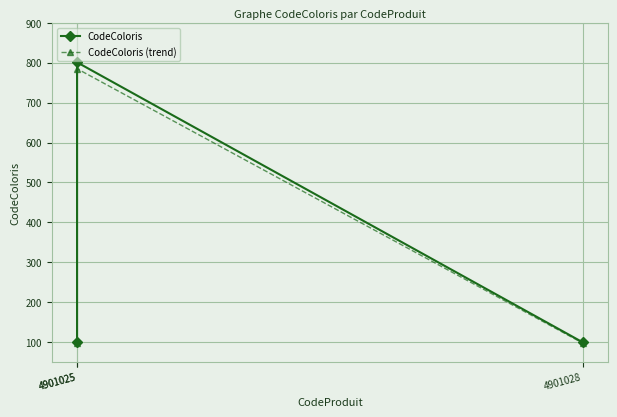

At which label does CodeColoris (trend) reach its minimum?

4901025